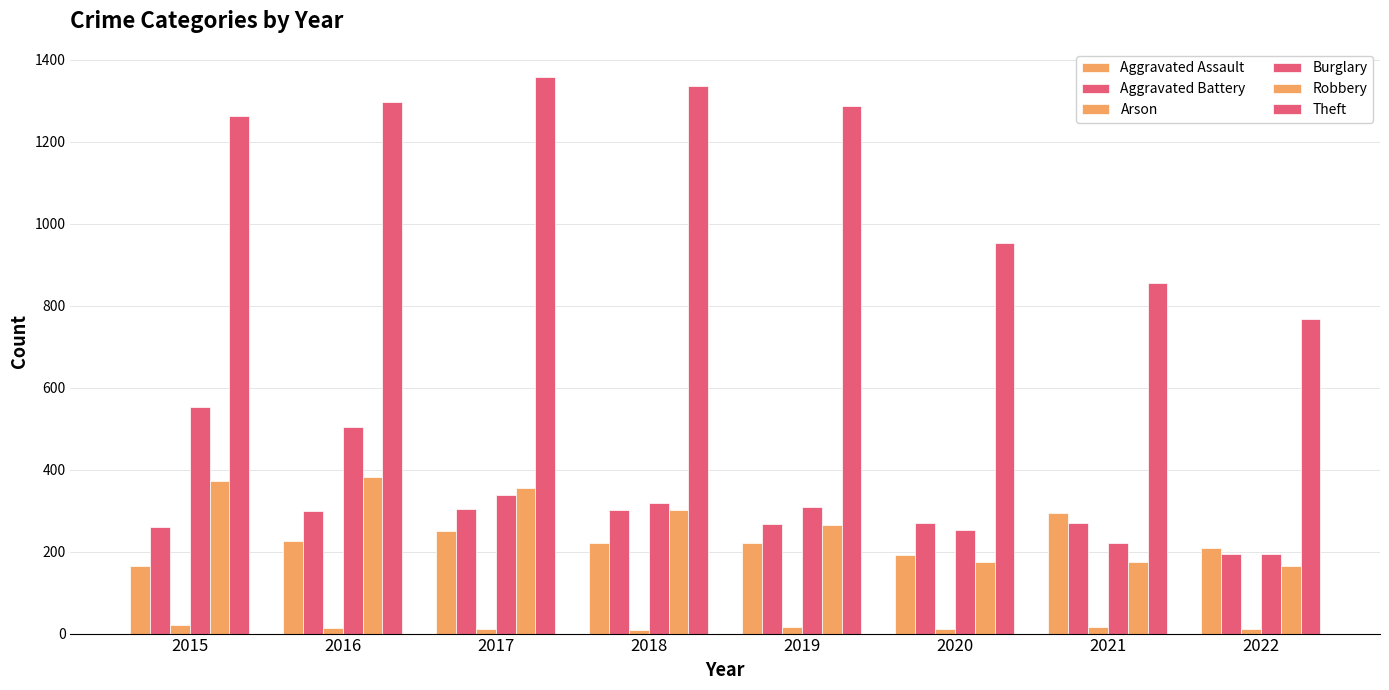

How many series are shown in this chart?

6